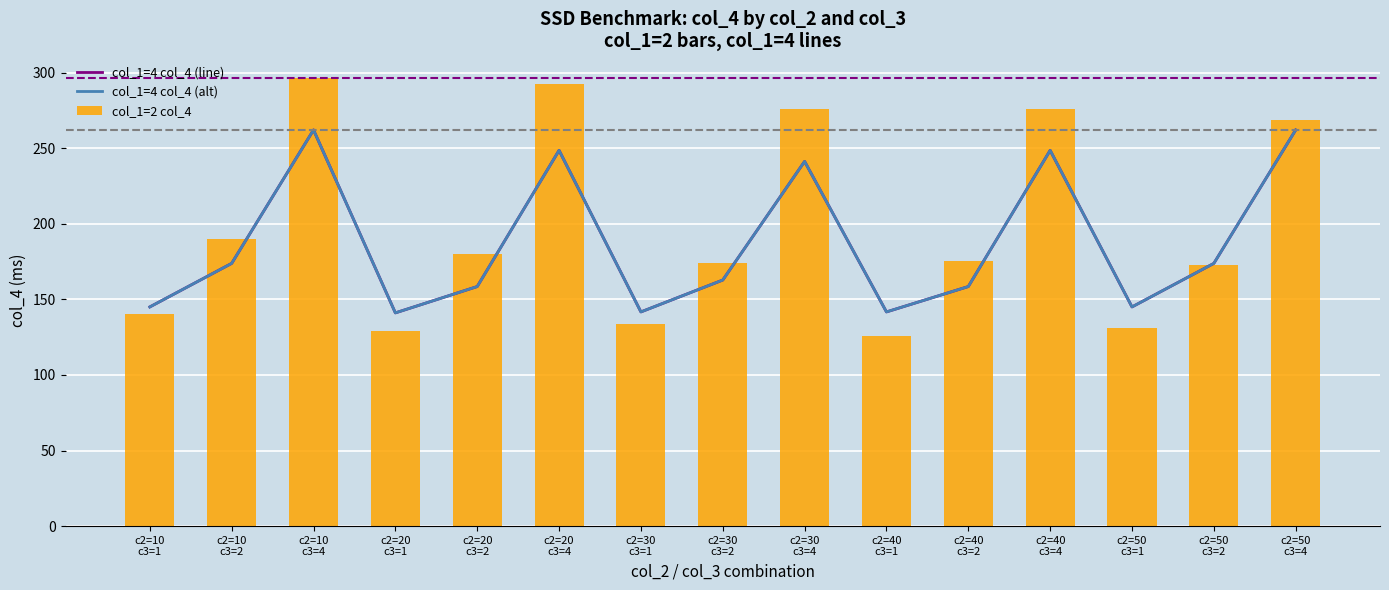

What is the value of the col_1=2 col_4 bar at the 8th from the left?

174.2